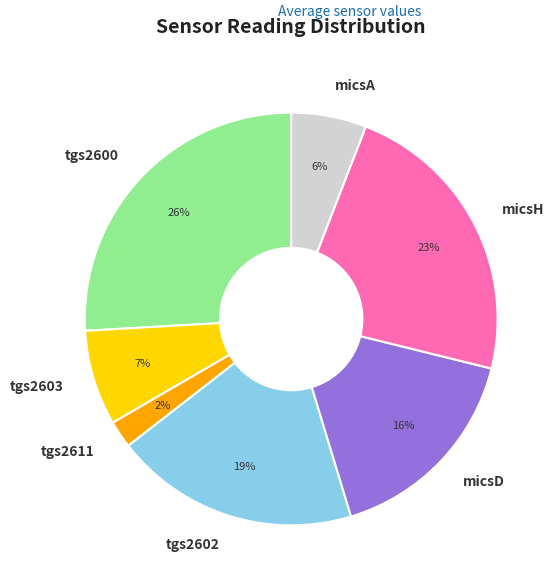

Which slice is the smallest?

tgs2611